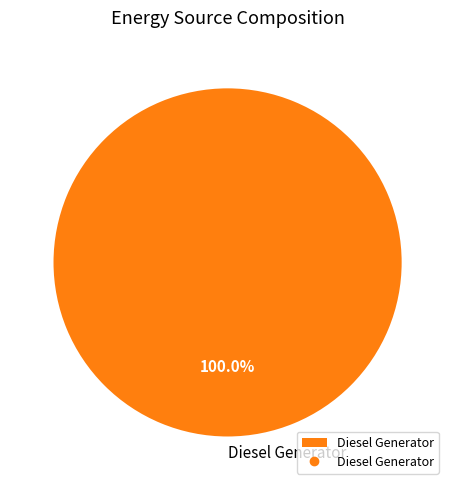

Which category accounts for the majority?

Diesel Generator